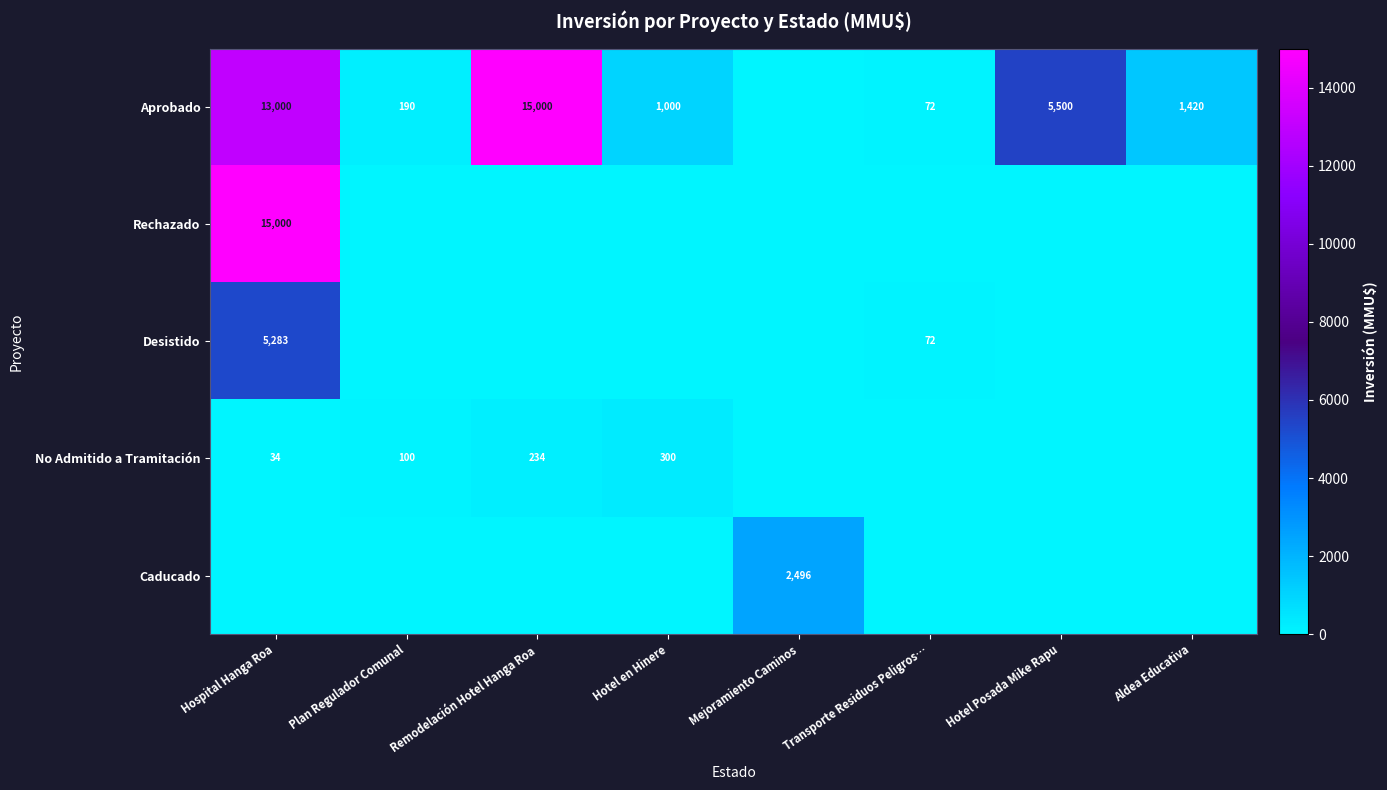

True or false: Rechazado has a value of 20051 at Hospital Hanga Roa.

False